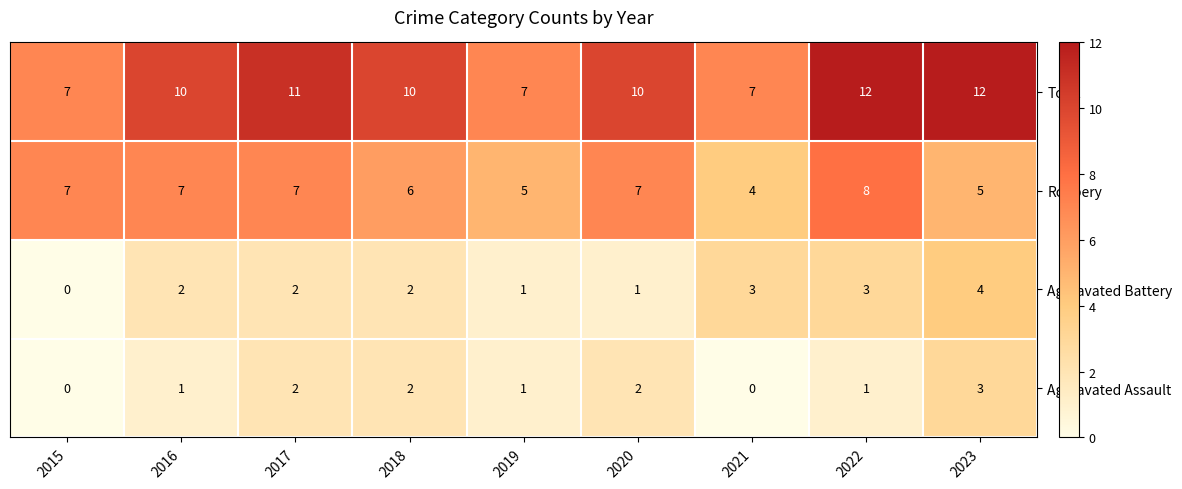

True or false: Aggravated Assault has a value of 2 at 2017.

True